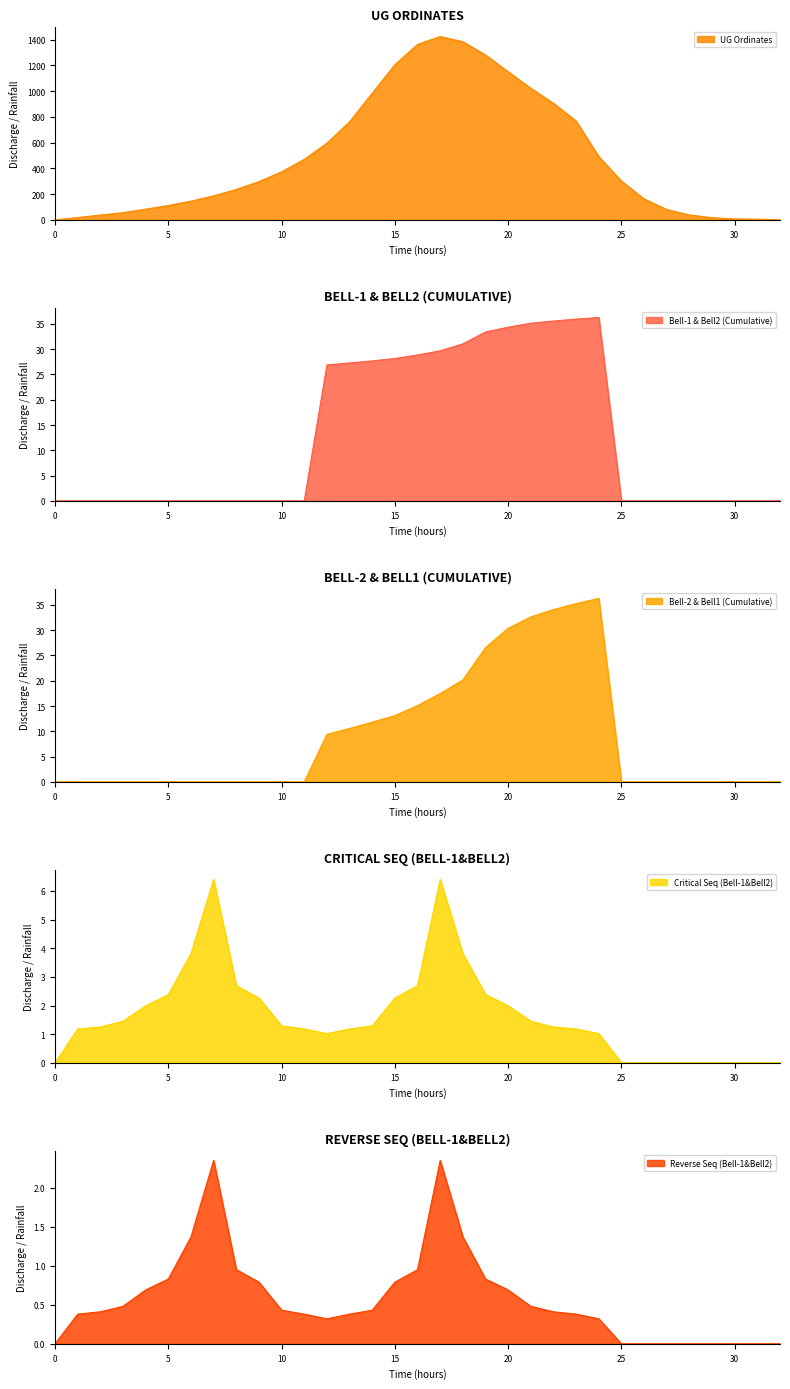

Rank the series by their maximum value, from highest to lowest.

UG Ordinates, Bell-1 & Bell2 (Cumulative), Bell-2 & Bell1 (Cumulative), Critical Seq (Bell-1&Bell2), Reverse Seq (Bell-1&Bell2)